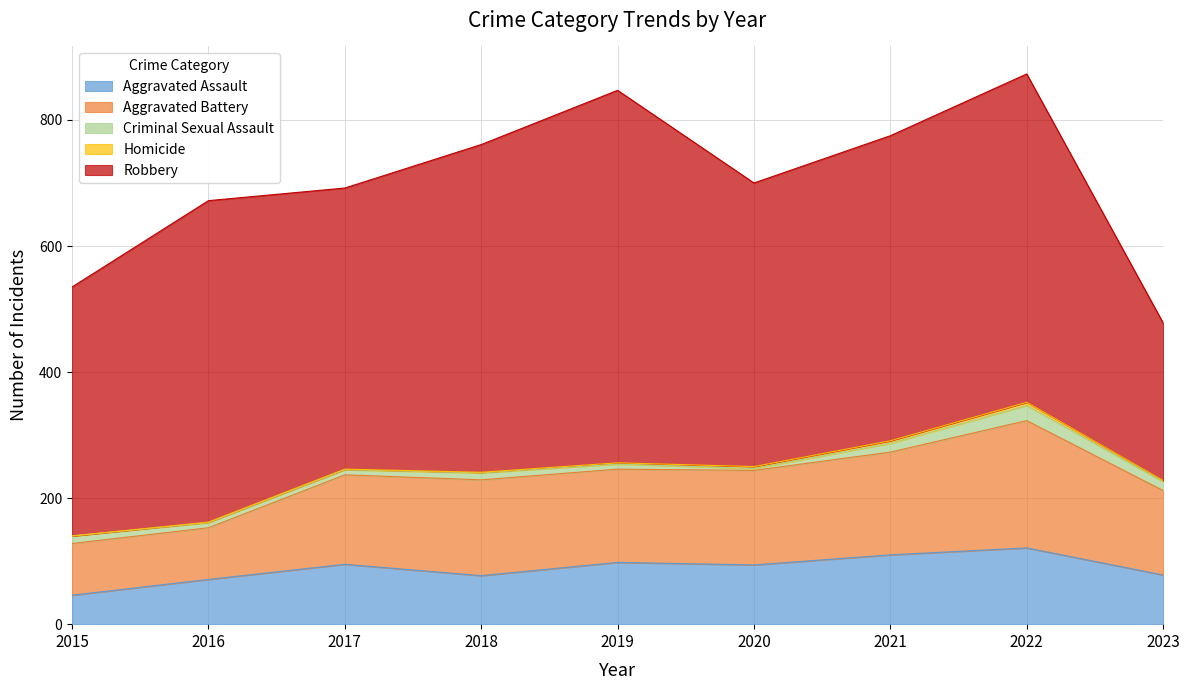

Reading left to right, what are all the values shown in this chart?

Aggravated Assault: 46	71	95	77	98	94	110	121	78
Aggravated Battery: 82	82	142	152	148	150	163	202	134
Criminal Sexual Assault: 12	8	8	11	8	3	14	24	14
Homicide: 0	1	1	1	2	3	4	5	2
Robbery: 395	510	446	520	591	450	484	521	250